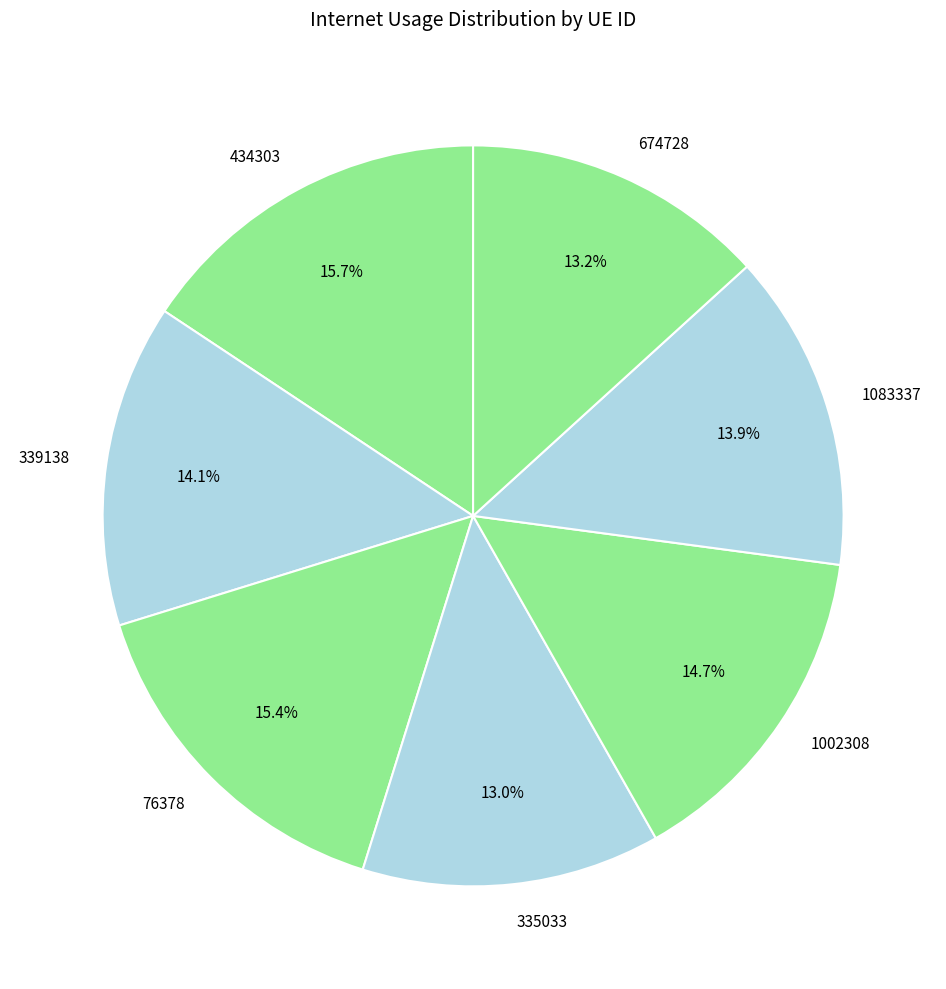

Approximately how many times larger is the value at 1083337 compared to 76378?

0.9